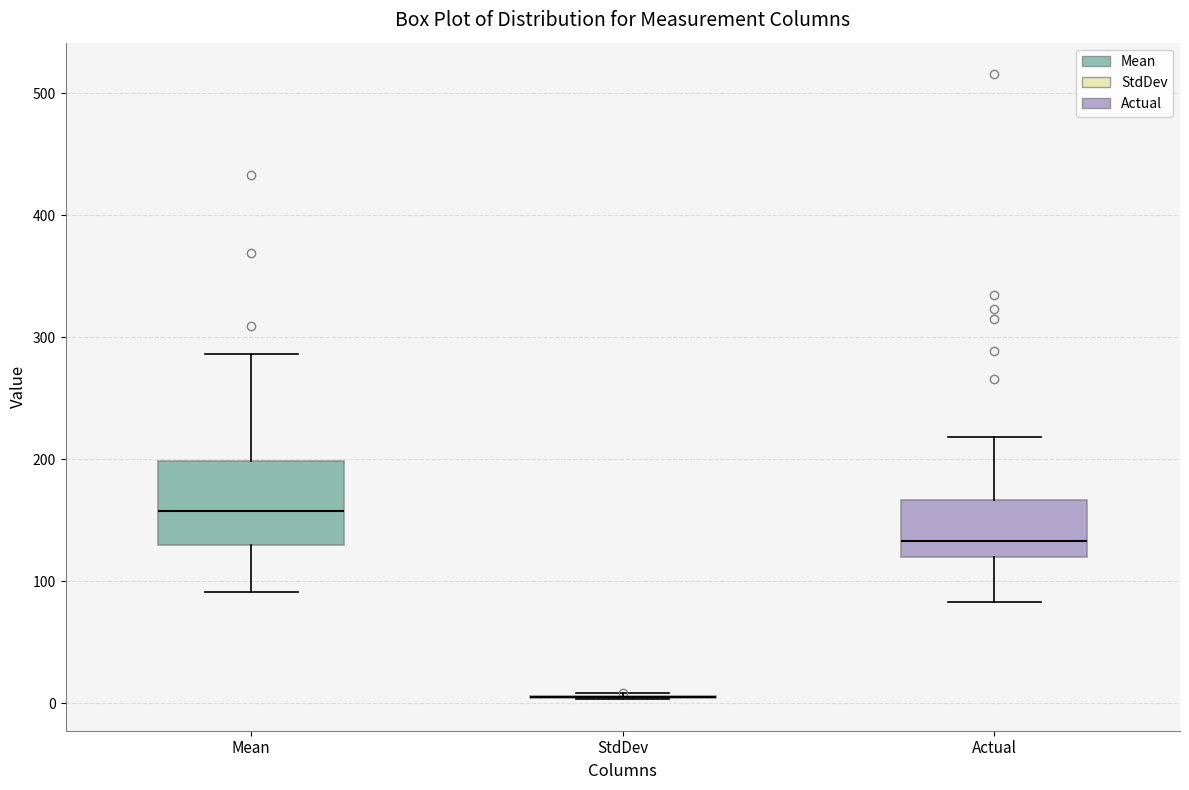

Reading left to right, transcribe this box plot: for each box, give where its median line is, the range the box spans, and where its two whiskers end, as read against the y-axis. The values are not printed on the chart, so give them approximately, as read against the axis.

Mean: median 160, box 130 to 200, whiskers 90 to 290
StdDev: box collapsed to a line at 0, whiskers 0 to 10
Actual: median 130, box 120 to 170, whiskers 80 to 220